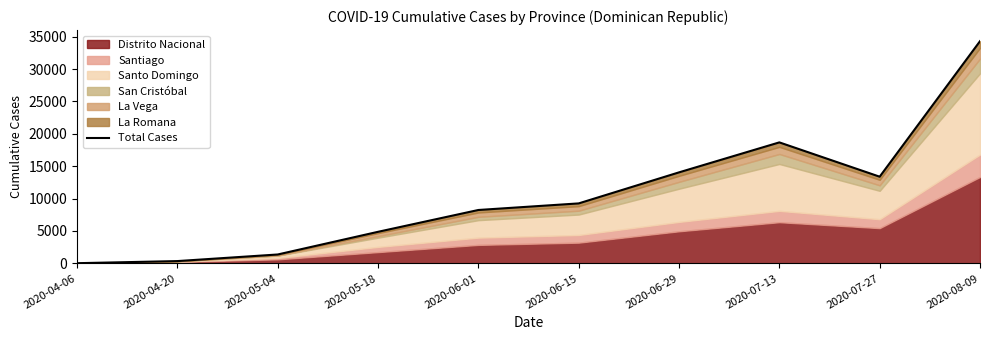

What position from the left is 2020-06-01?

5